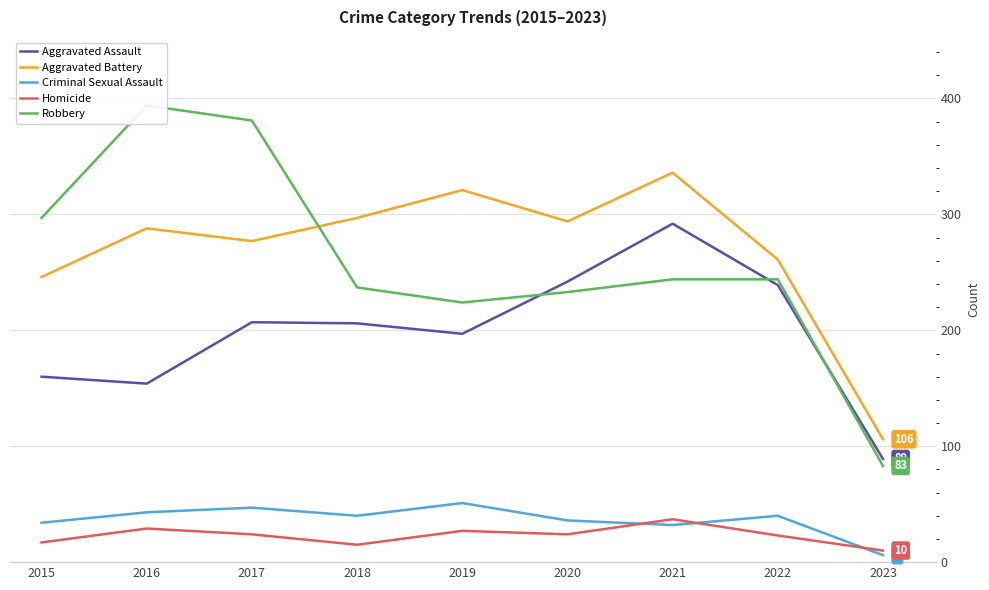

What is the sum of all Robbery values?

2337